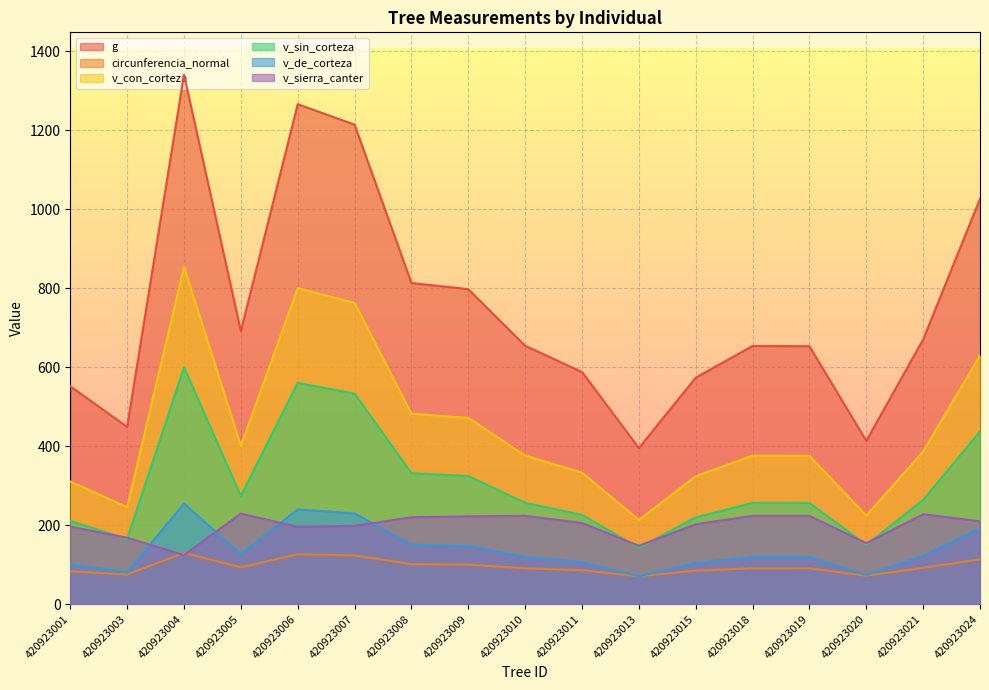

What is the difference between the second highest and minimum values in the v_con_corteza series?

586.9